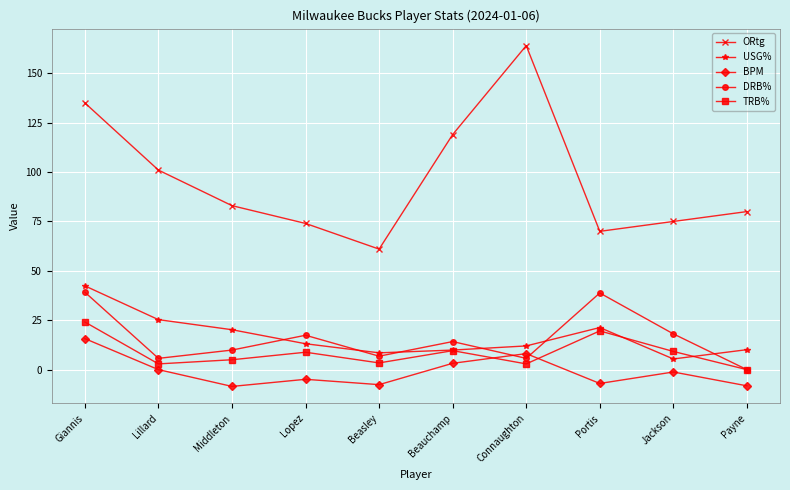

Between Giannis and Connaughton, which series saw the biggest shift?

DRB%